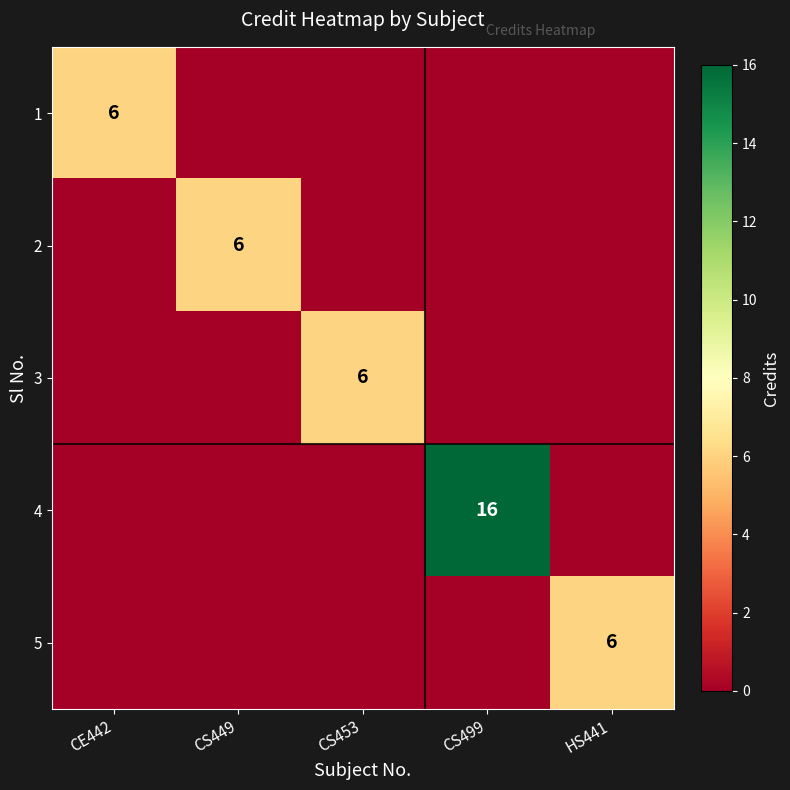

The 4 series shows 16 at CS499. True or false?

True